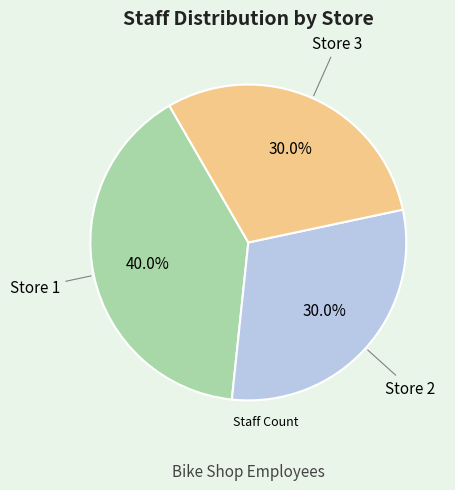

Is there any slice that represents more than half of the pie?

No